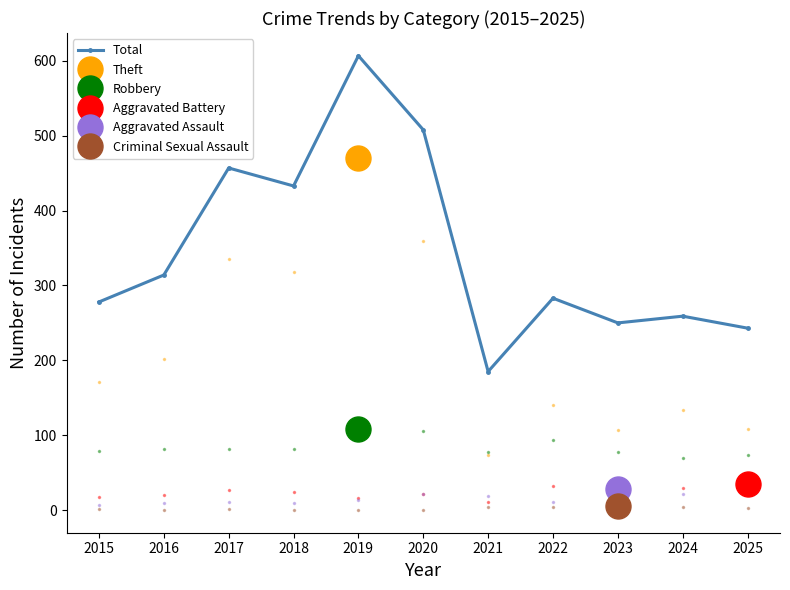

What is the difference between the maximum and second lowest values?

364